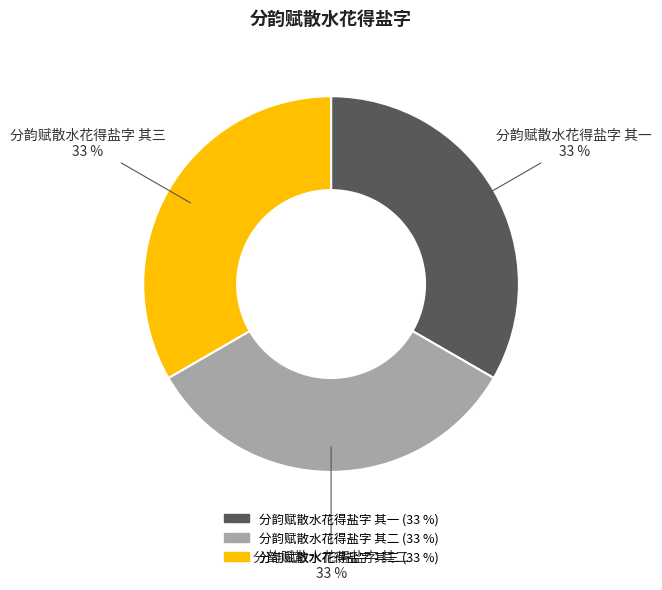

Approximately how many times larger is the value at 分韵赋散水花得盐字 其二 compared to 分韵赋散水花得盐字 其一?

1.0